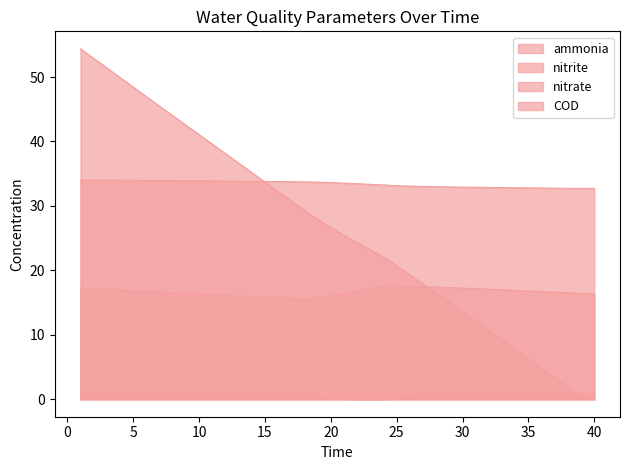

At how many categories does at least one series exceed 51?

3